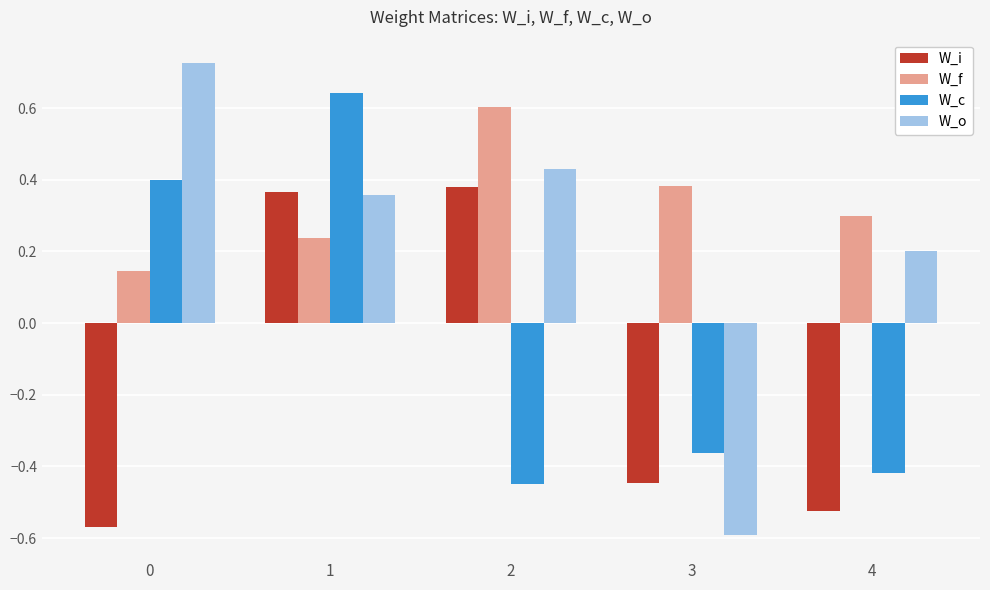

How many negative values does the W_i series have?

3